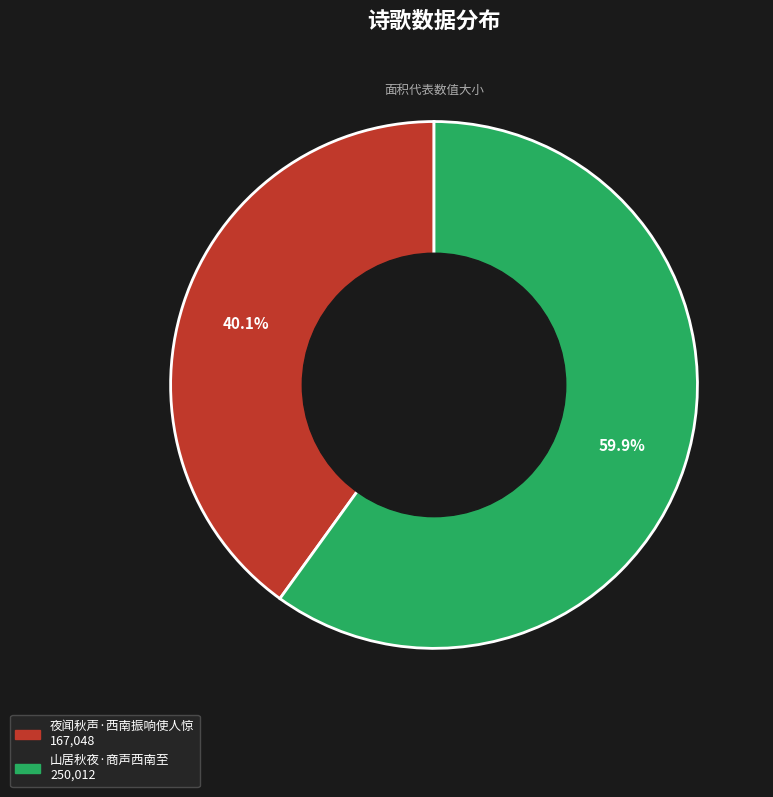

Which has a higher value, 山居秋夜·商声西南至 or 夜闻秋声·西南振响使人惊?

山居秋夜·商声西南至